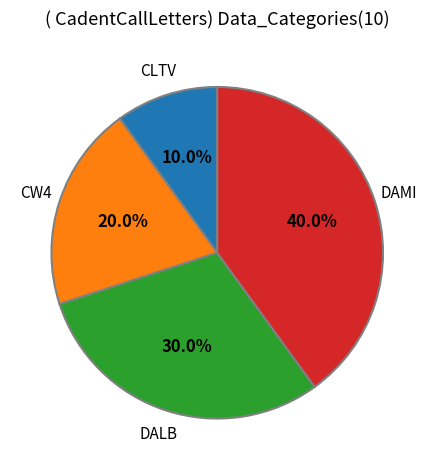

How many segments does this pie chart have?

4